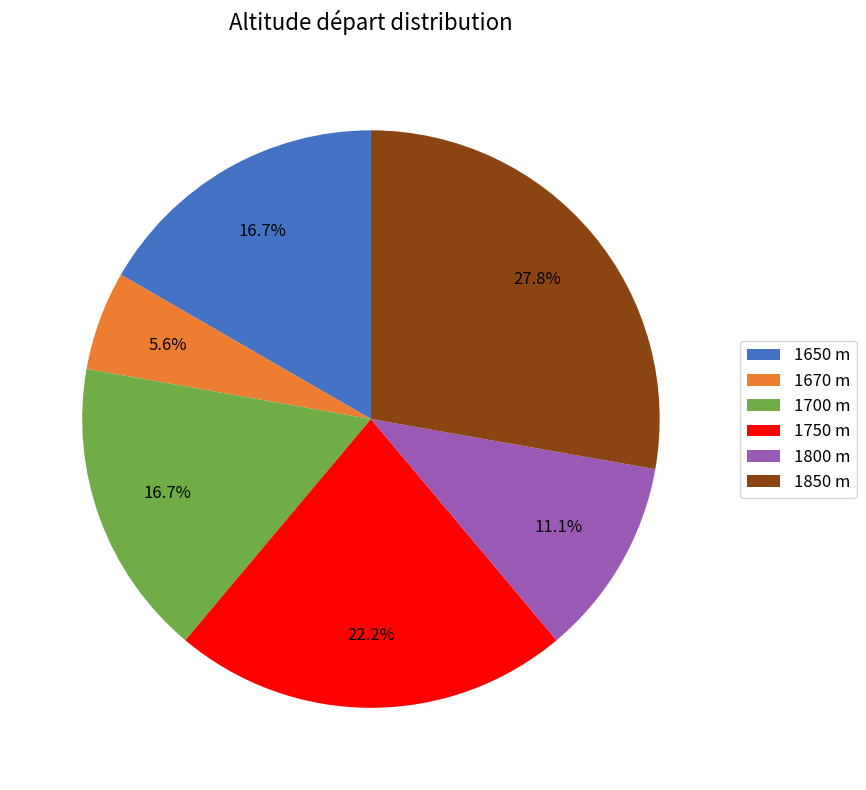

Do 1750 m and 1650 m together represent more than half of the pie?

No